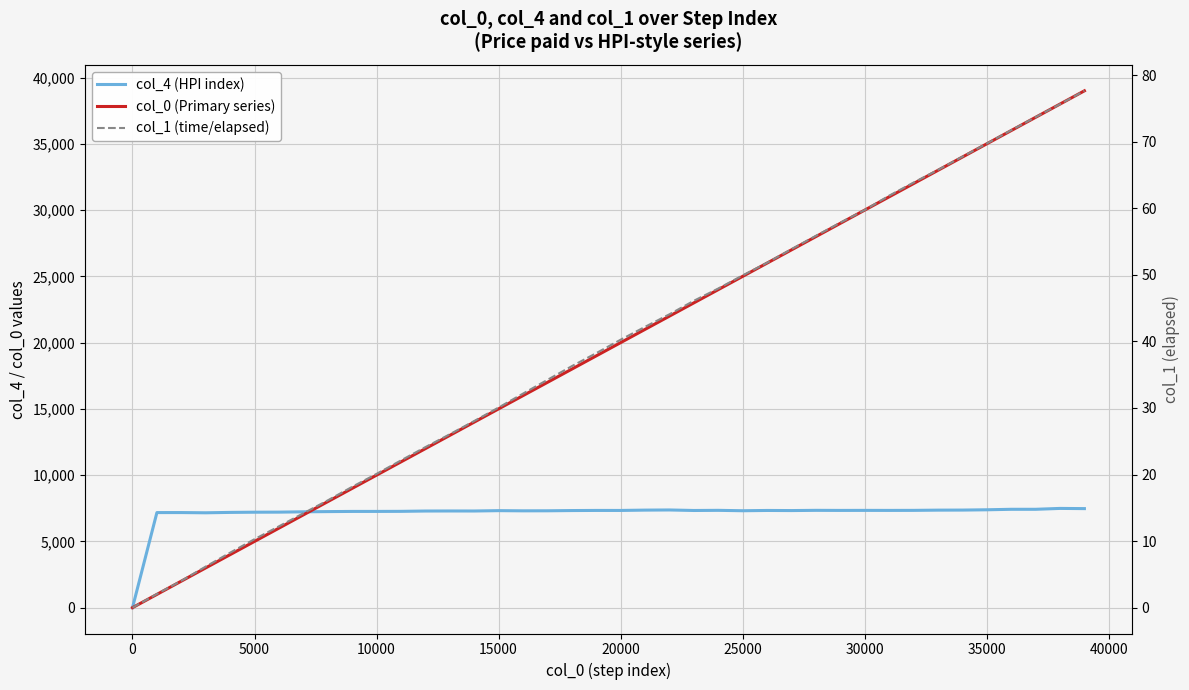

True or false: col_4 (HPI index) has a value of 4636.4 at 19.

False